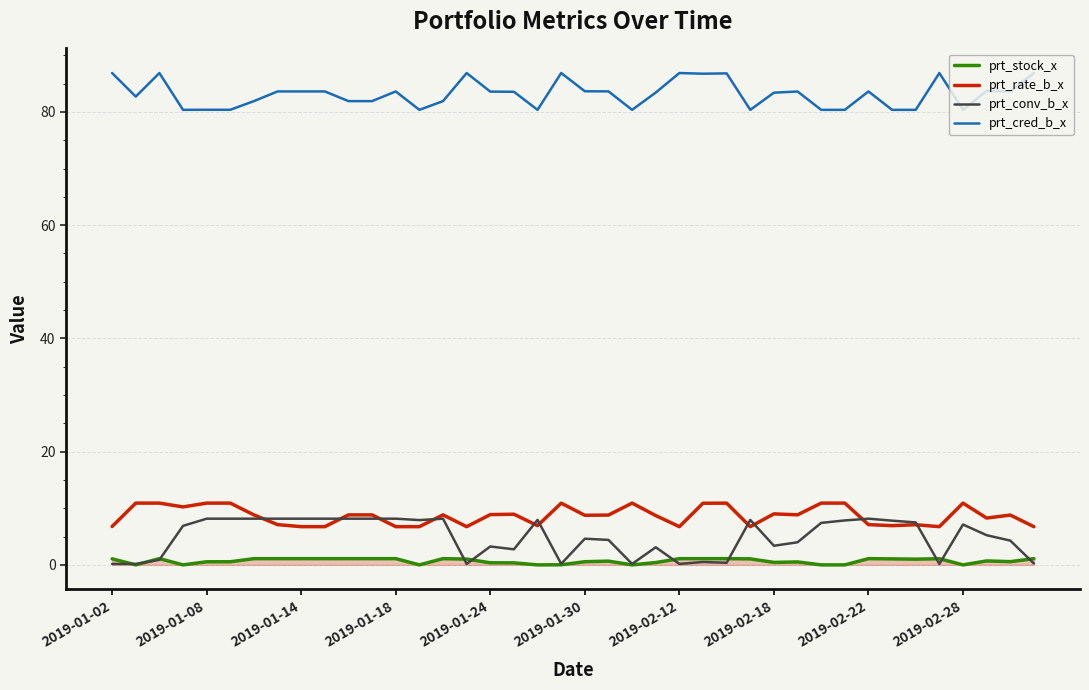

True or false: prt_cred_b_x and prt_conv_b_x intersect in this chart.

False